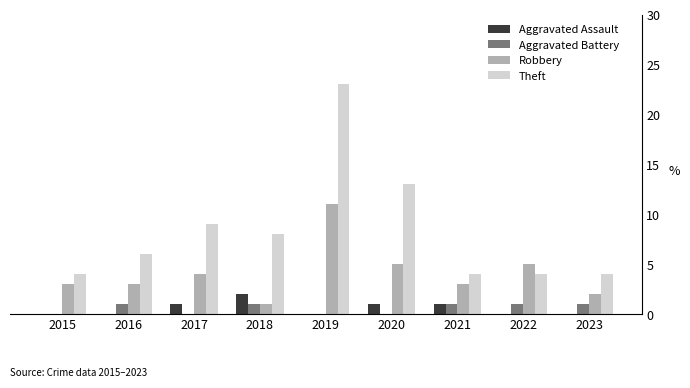

Between 2015 and 2019, which series saw the biggest shift?

Theft